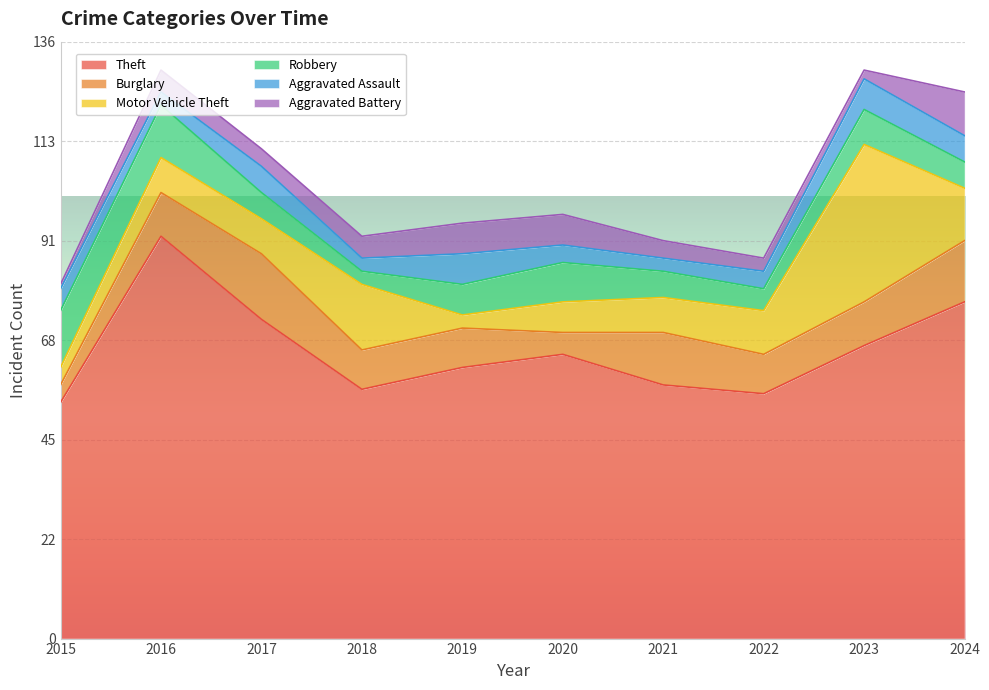

At which label is Motor Vehicle Theft closest to 19?

2018